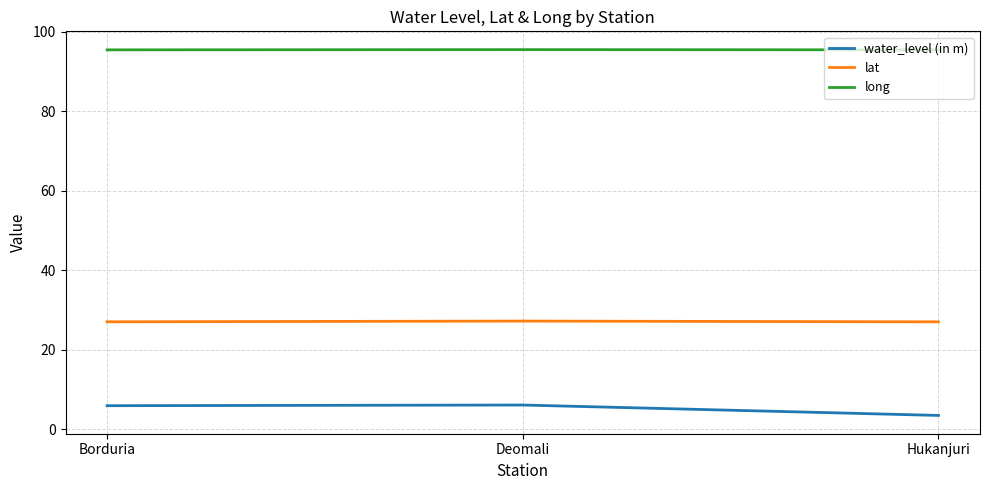

What is the approximate value of long at Borduria?

95.5